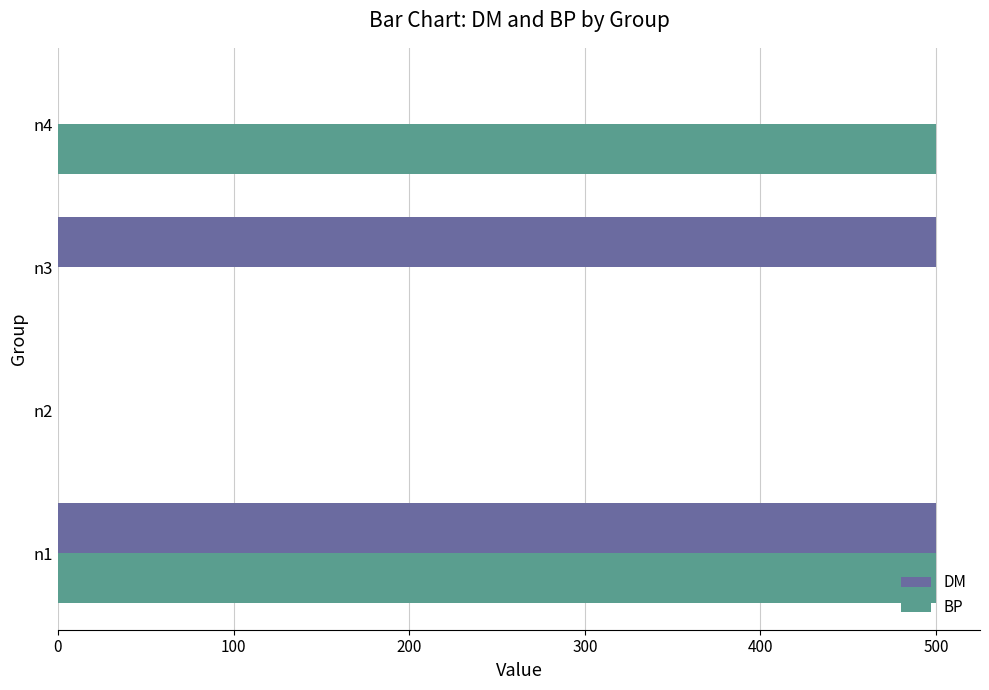

Count the number of data series in this chart.

2